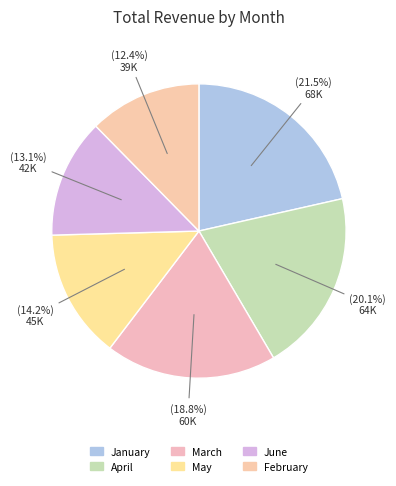

Does May account for over 50% of the chart?

No